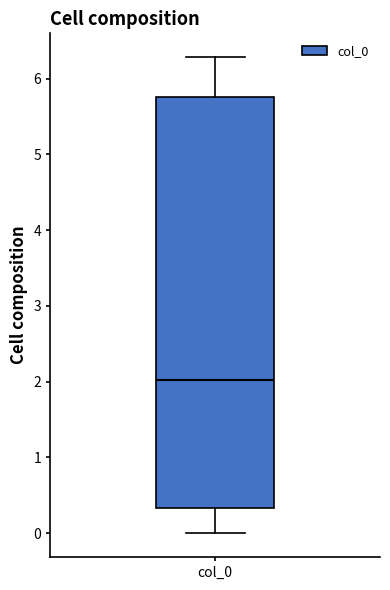

Where is the lower edge of the box for col_0 on the y-axis? The values are not printed on the chart, so give them approximately, as read against the axis.

0.3